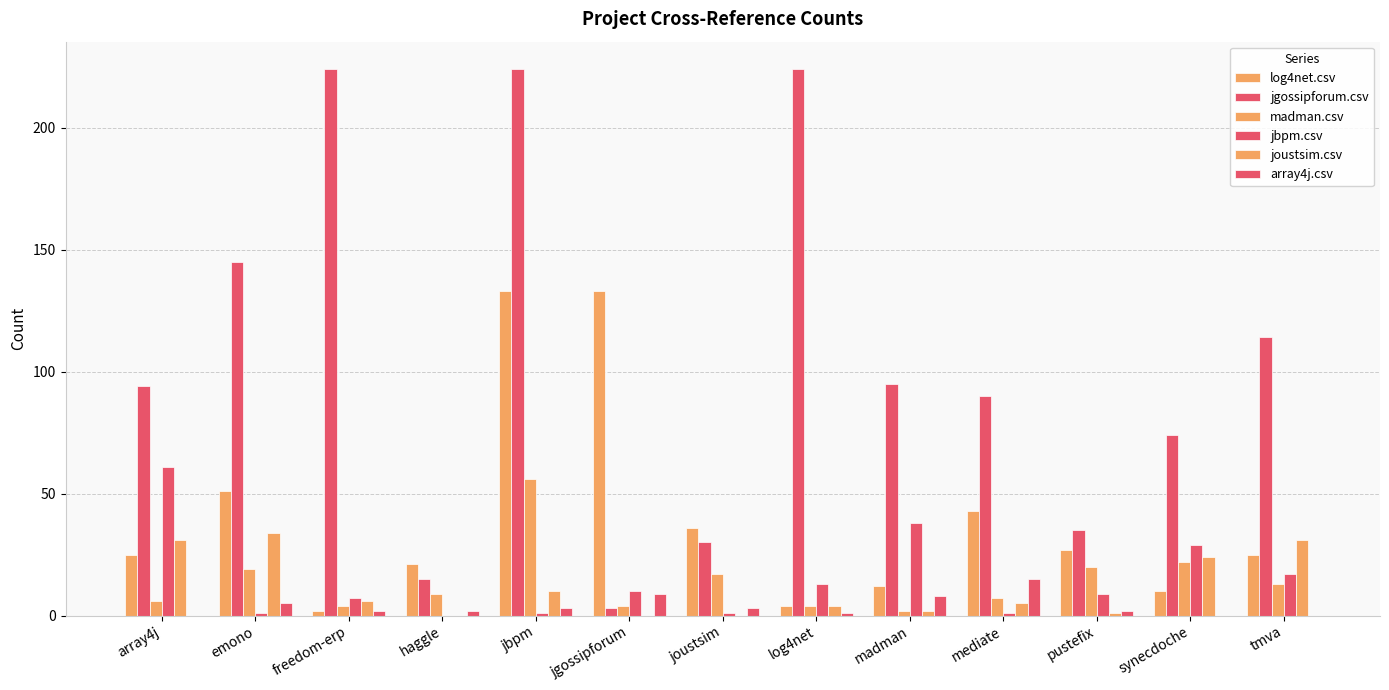

What is the difference between the maximum and minimum values in the array4j.csv series?

15